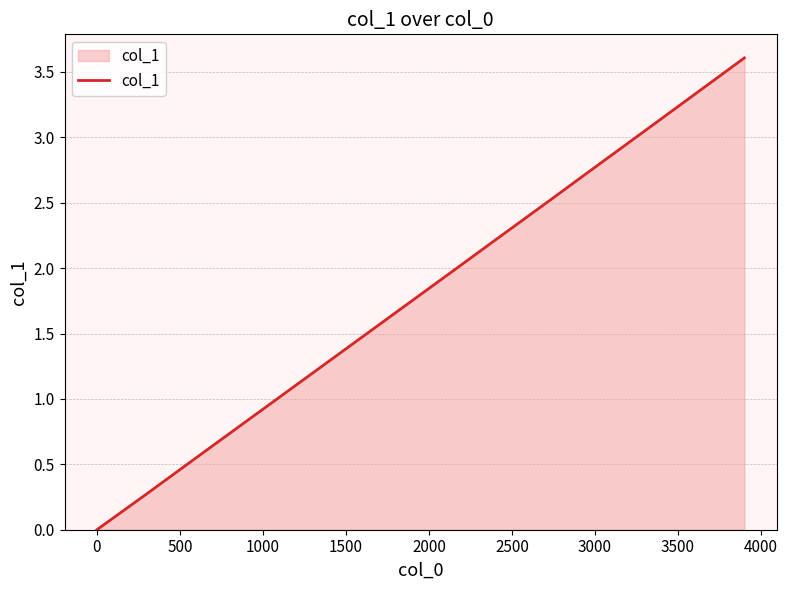

What is the difference between the maximum and minimum values?

3.6